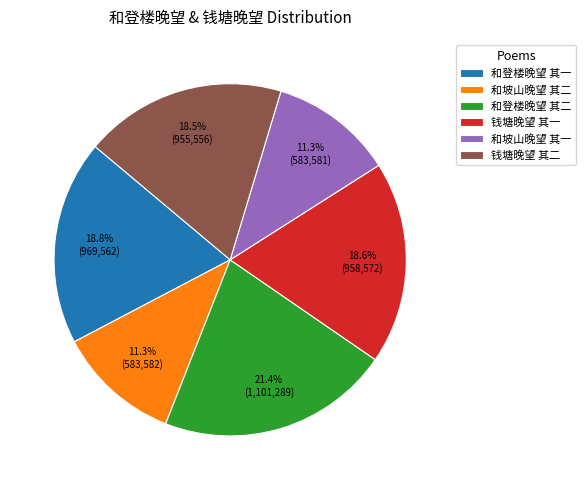

Count the number of slices in the pie.

6